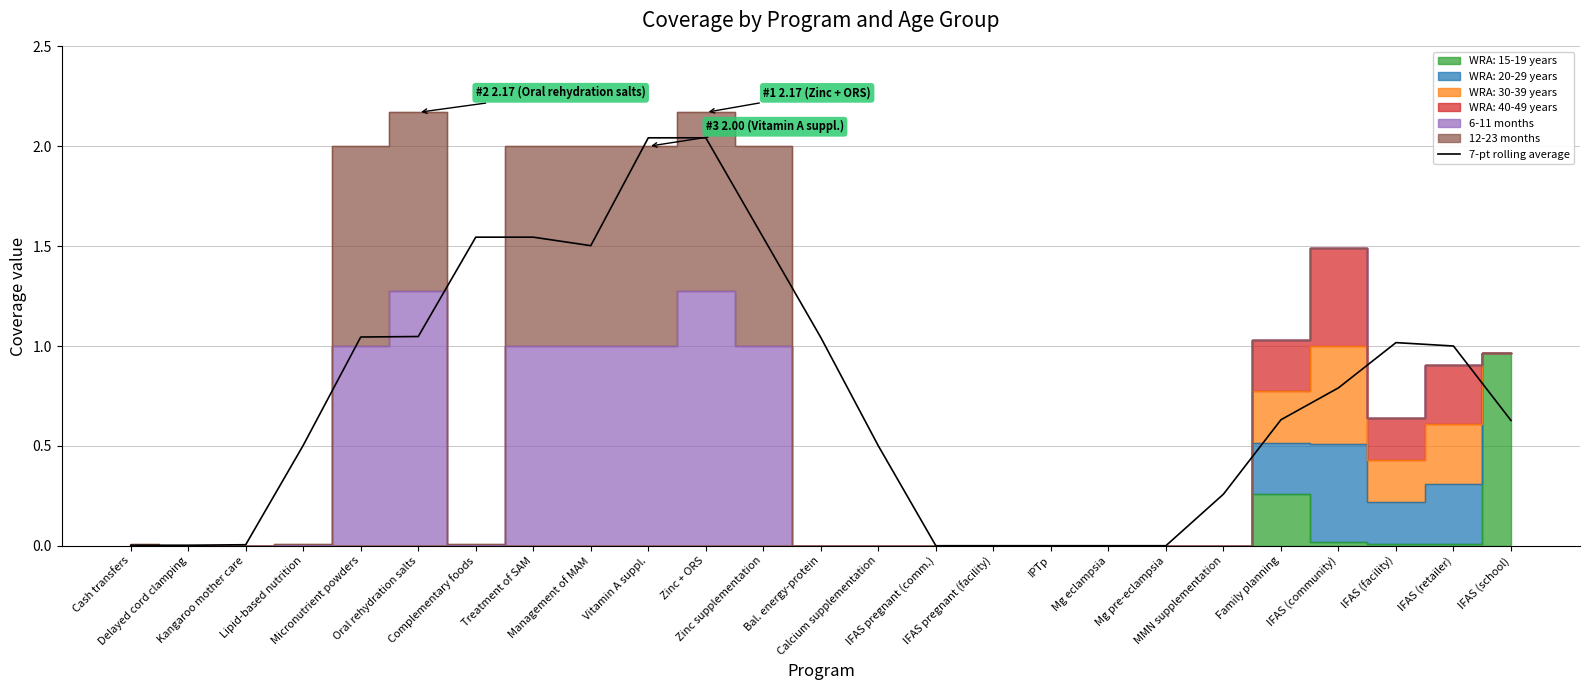

How many positive values are there?

20